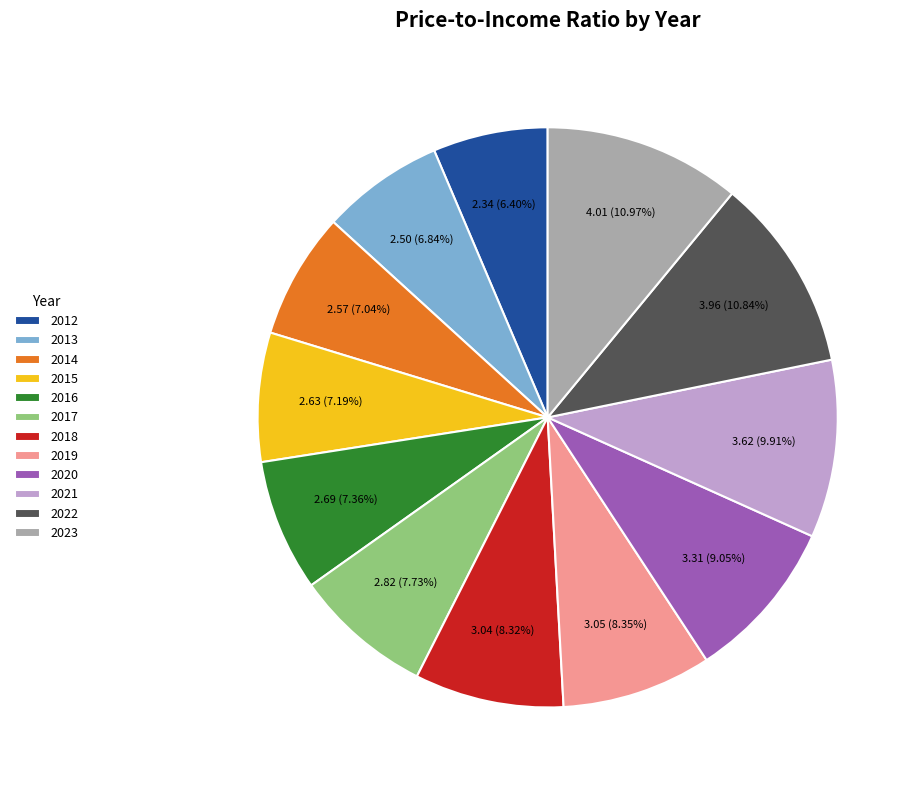

Which has a higher value, 2012 or 2021?

2021